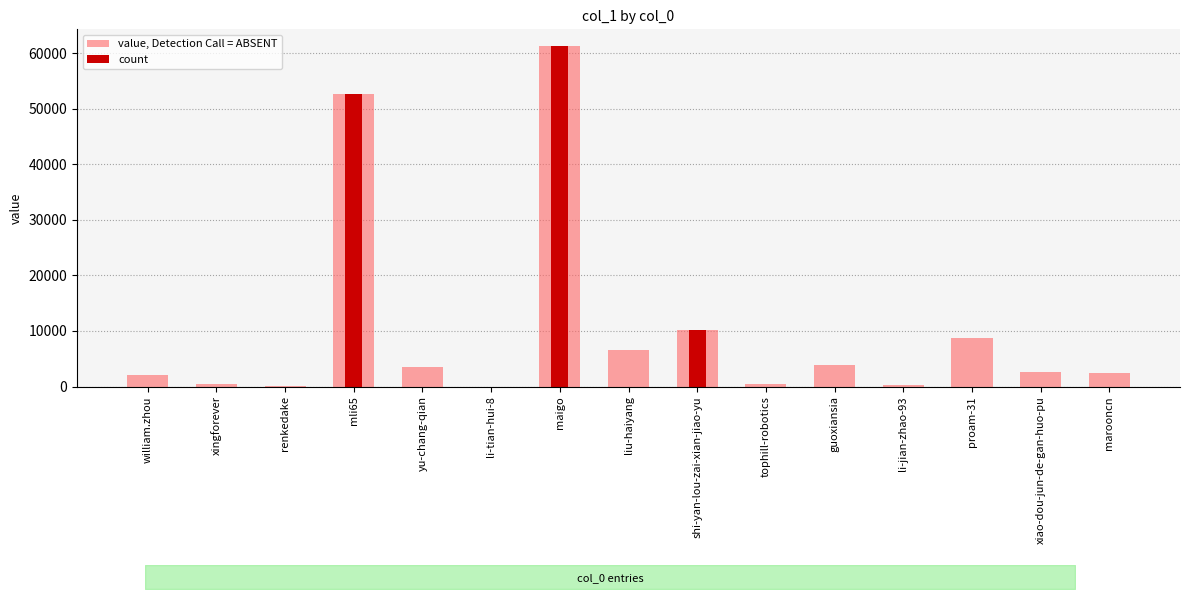

List the series in order of their peak value, lowest first.

value, Detection Call = ABSENT, count